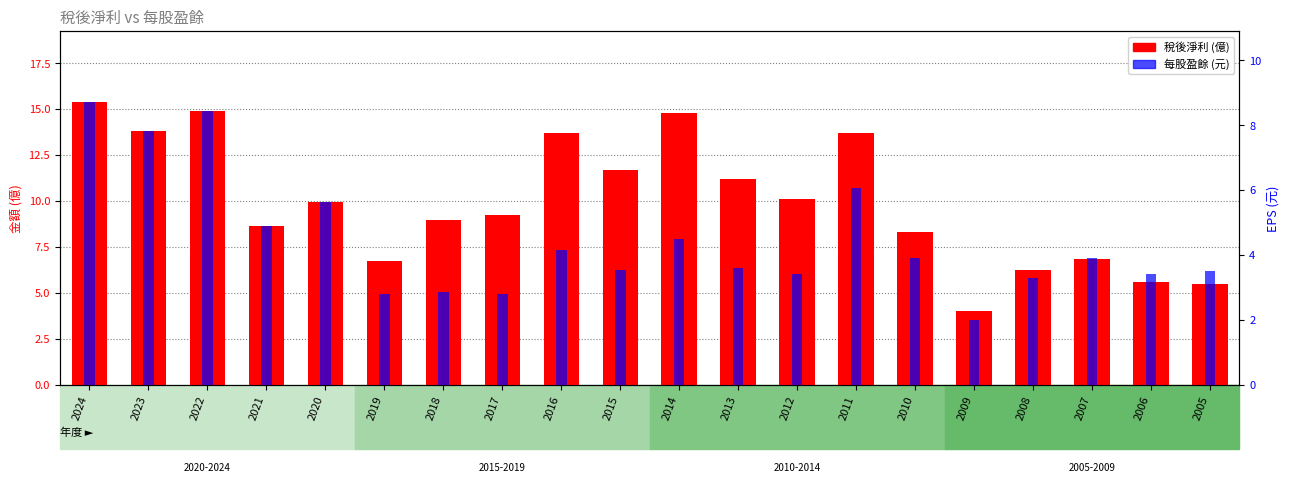

At which label does 稅後淨利 first exceed 9?

2024